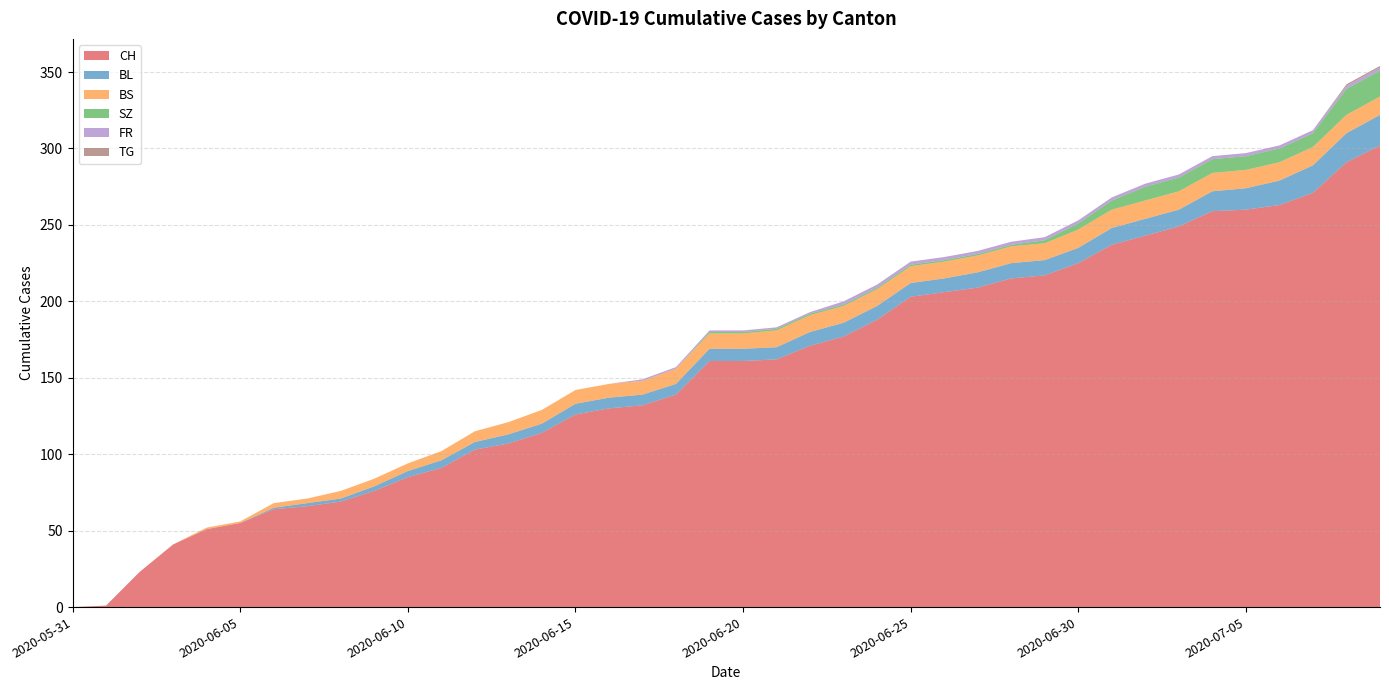

Reading left to right, what are all the values shown in this chart?

CH: 0	1	23	41	51	55	64	66	69	76	85	91	103	107	114	126	130	132	139	161	161	162	171	177	188	203	206	209	215	217	225	237	243	249	259	260	263	271	291	302
BL: 0	0	0	0	0	0	1	2	2	3	4	5	5	6	6	7	7	7	7	8	8	8	9	9	9	9	9	10	10	10	10	11	11	11	13	14	16	18	19	20
BS: 0	0	0	0	1	1	3	3	5	5	5	6	7	8	9	9	9	9	10	10	10	11	11	11	11	11	11	11	11	11	12	12	12	12	12	12	12	12	12	12
SZ: 0	0	0	0	0	0	0	0	0	0	0	0	0	0	0	0	0	0	0	1	1	1	1	1	1	1	1	1	1	2	4	6	9	9	9	9	9	9	17	17
FR: 0	0	0	0	0	0	0	0	0	0	0	0	0	0	0	0	0	1	1	1	1	1	1	2	2	2	2	2	2	2	2	2	2	2	2	2	2	2	2	2
TG: 0	0	0	0	0	0	0	0	0	0	0	0	0	0	0	0	0	0	0	0	0	0	0	0	0	0	0	0	0	0	0	0	0	0	0	0	0	0	1	1